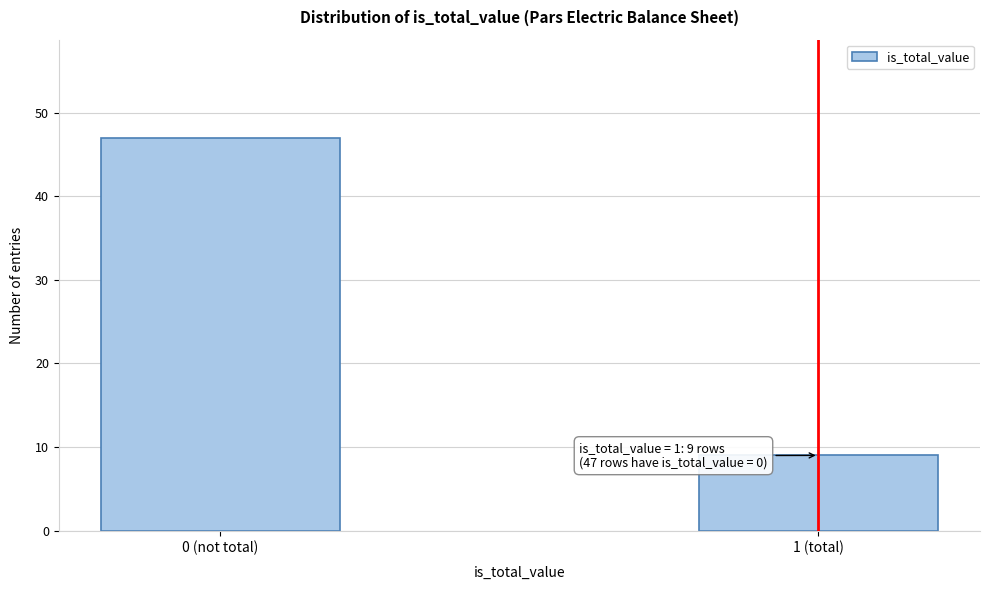

Reading right to left, extract all data points from this chart.

9	47